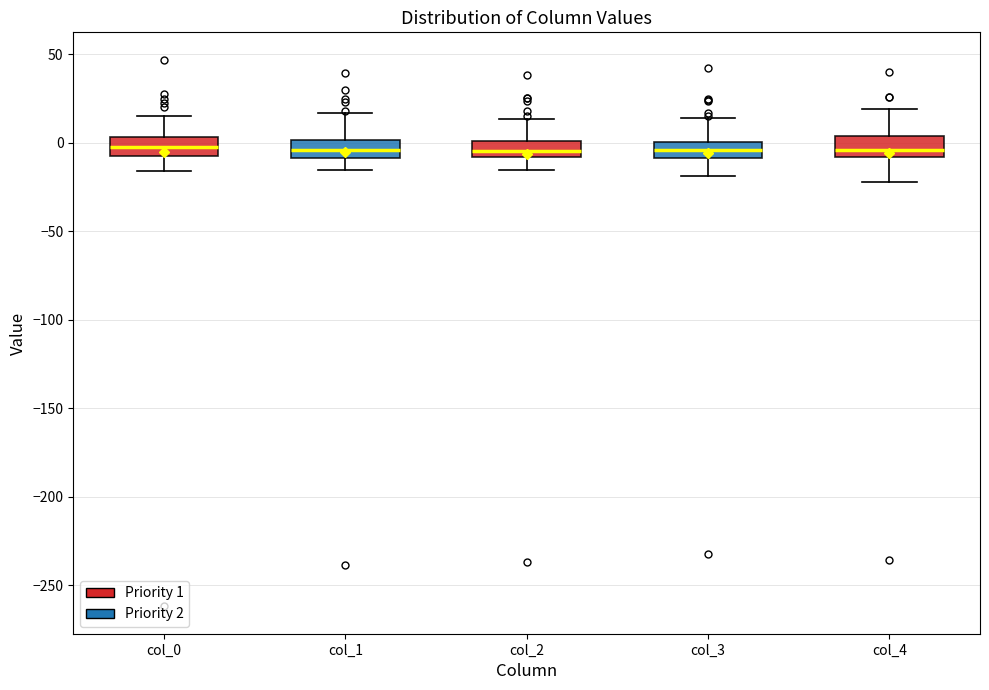

Reading left to right, transcribe this box plot: for each box, give where its median line is, the range the box spans, and where its two whiskers end, as read against the y-axis. The values are not printed on the chart, so give them approximately, as read against the axis.

col_0: median 0, box -5 to 5, whiskers -15 to 15
col_1: median -5, box -10 to 0, whiskers -15 to 15
col_2: median -5, box -10 to 0, whiskers -15 to 15
col_3: median -5, box -10 to 0, whiskers -20 to 15
col_4: median -5, box -10 to 5, whiskers -20 to 20